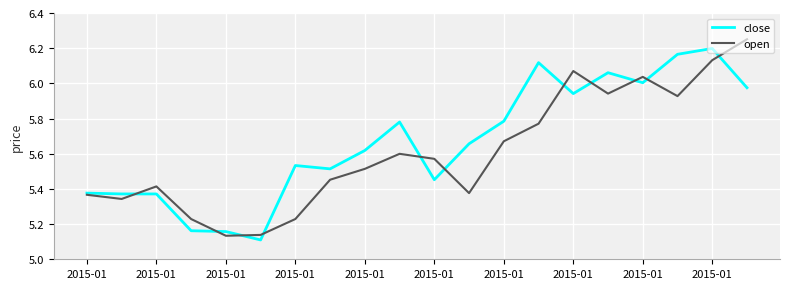

Rank the series by their maximum value, from lowest to highest.

close, open